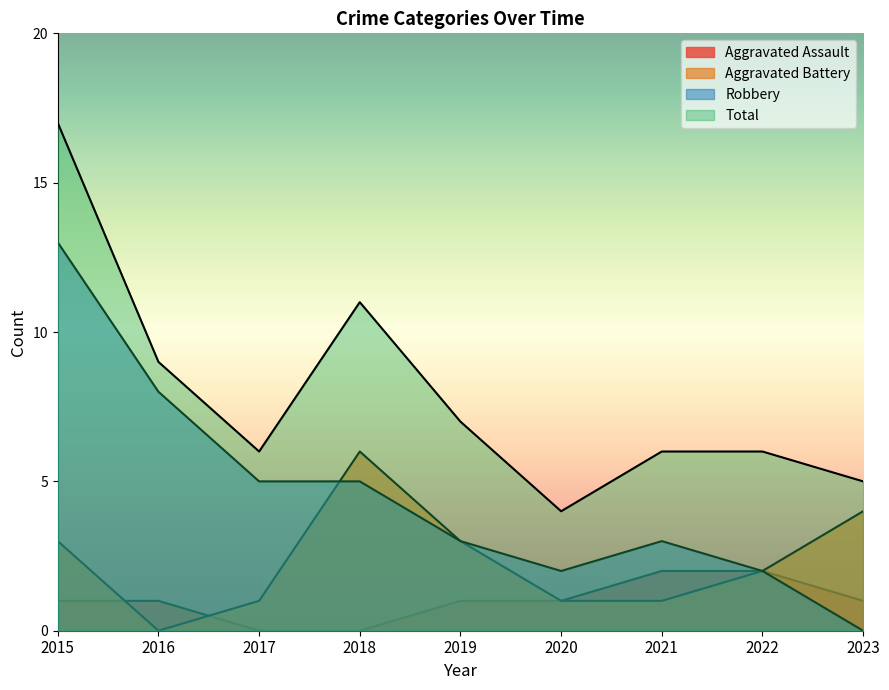

True or false: Aggravated Battery has more than 0 points higher than both neighbors.

True